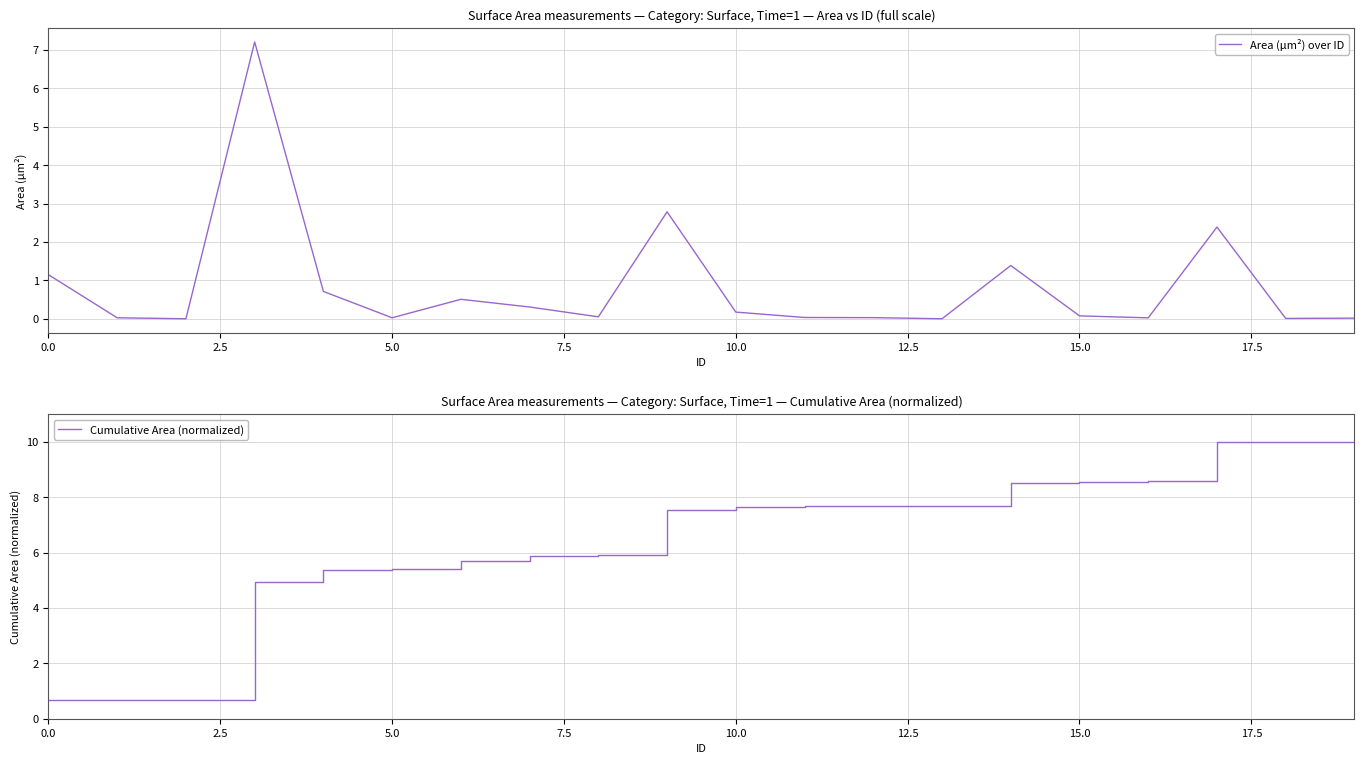

After their last crossing, which series has the higher values: Cumulative Area (normalized) or Area (µm²) over ID?

Cumulative Area (normalized)